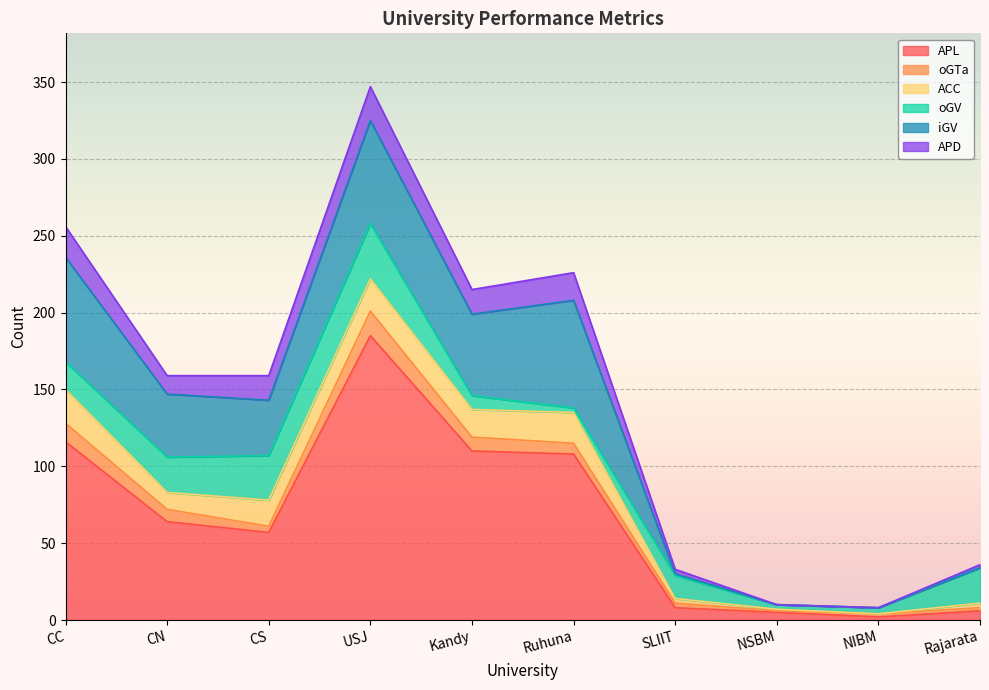

What is the difference between the maximum and minimum values in the oGV series?

33